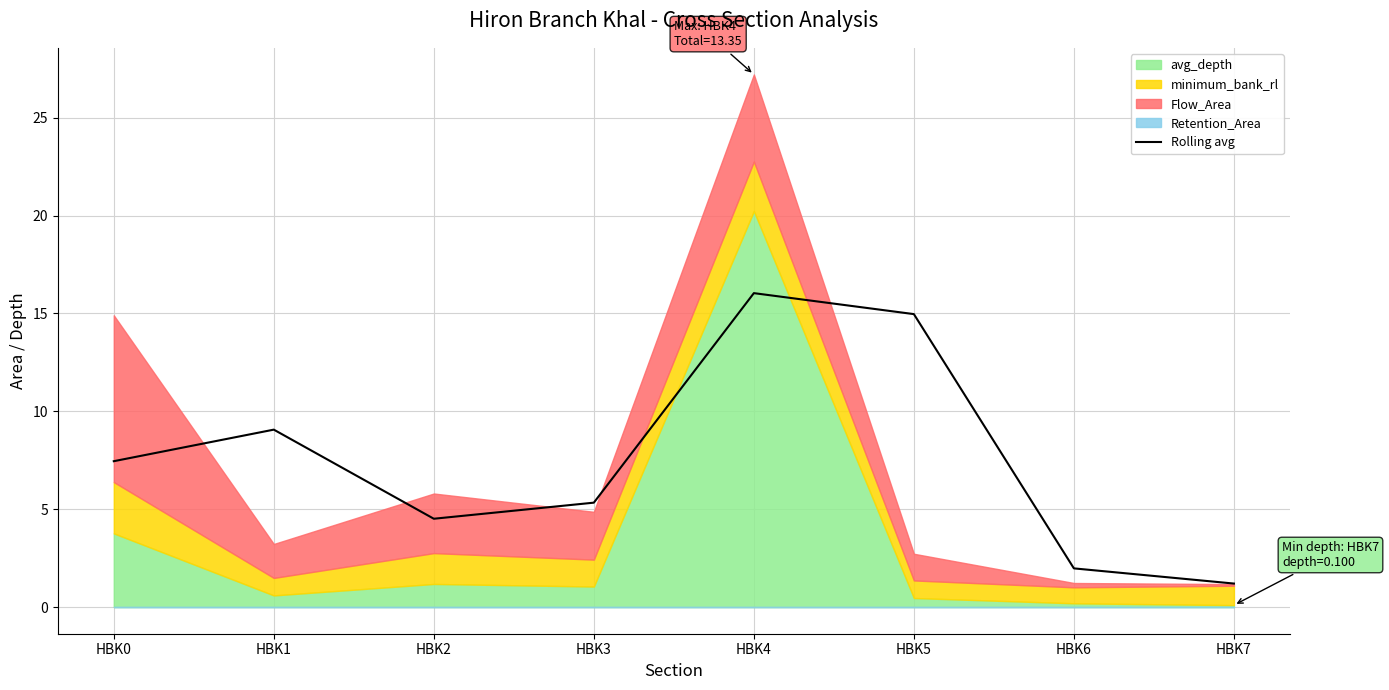

Reading right to left, what are all the values shown in this chart?

1.2	2.0	15.0	16.0	5.3	4.5	9.1	7.5